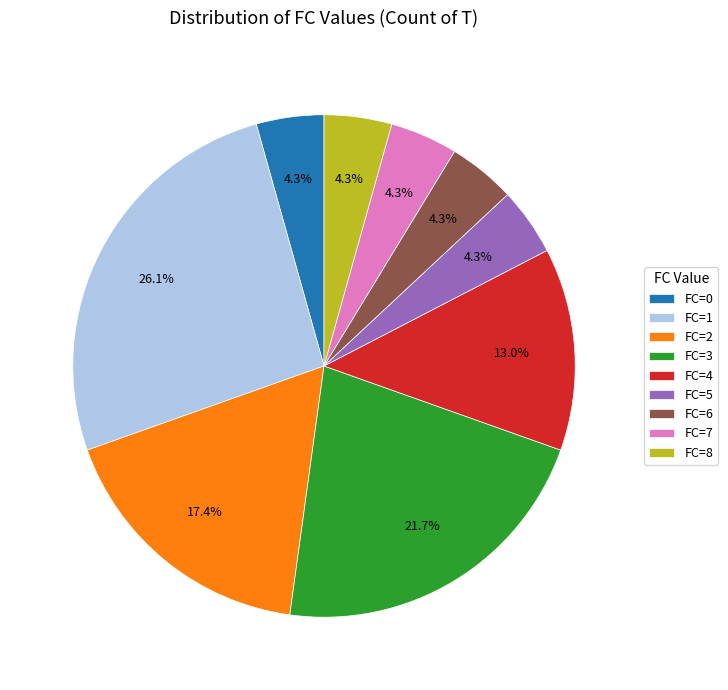

Is it true that FC=5 is 4% of the pie?

True